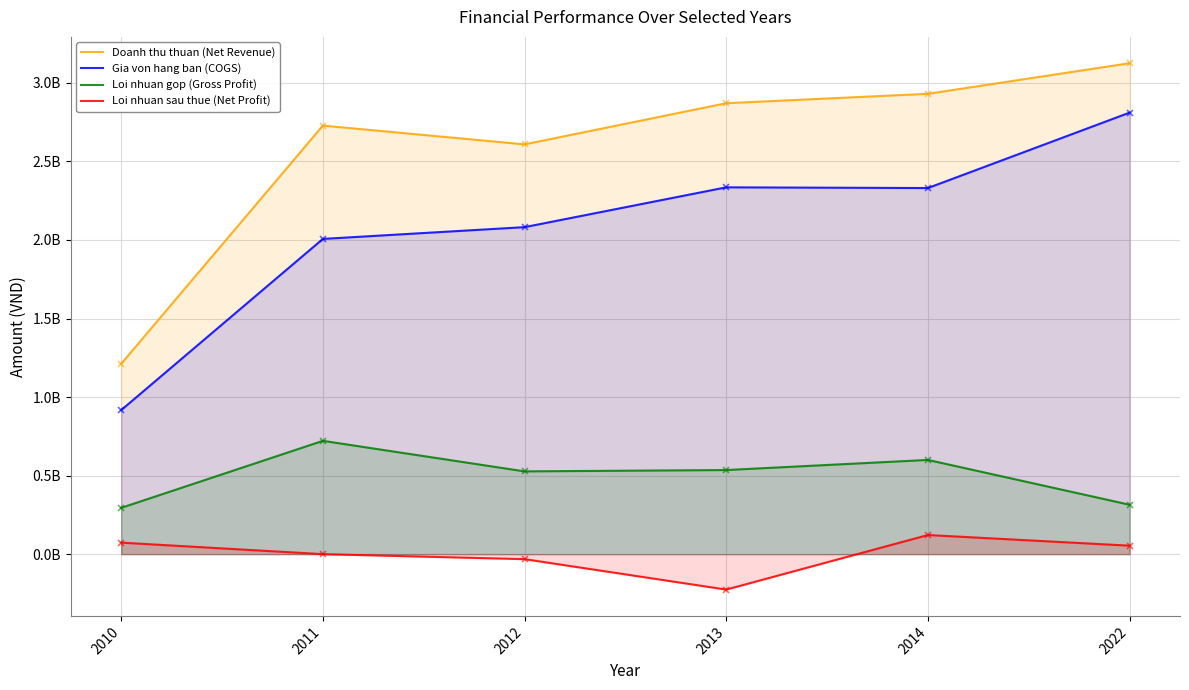

What are all the series names shown in the legend?

Doanh thu thuan (Net Revenue), Gia von hang ban (COGS), Loi nhuan gop (Gross Profit), Loi nhuan sau thue (Net Profit)